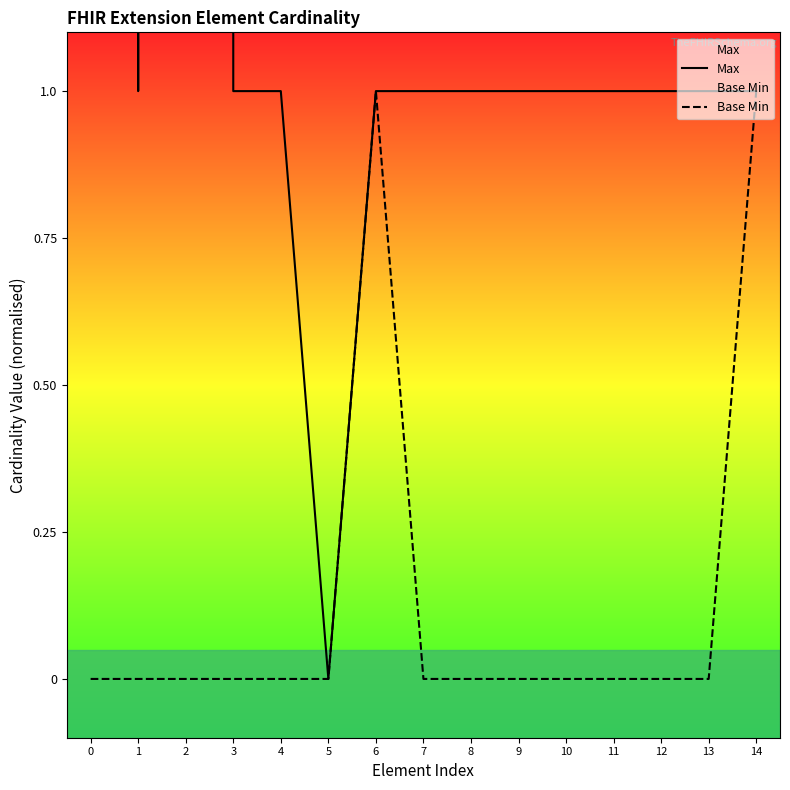

What is the greatest value displayed?

999